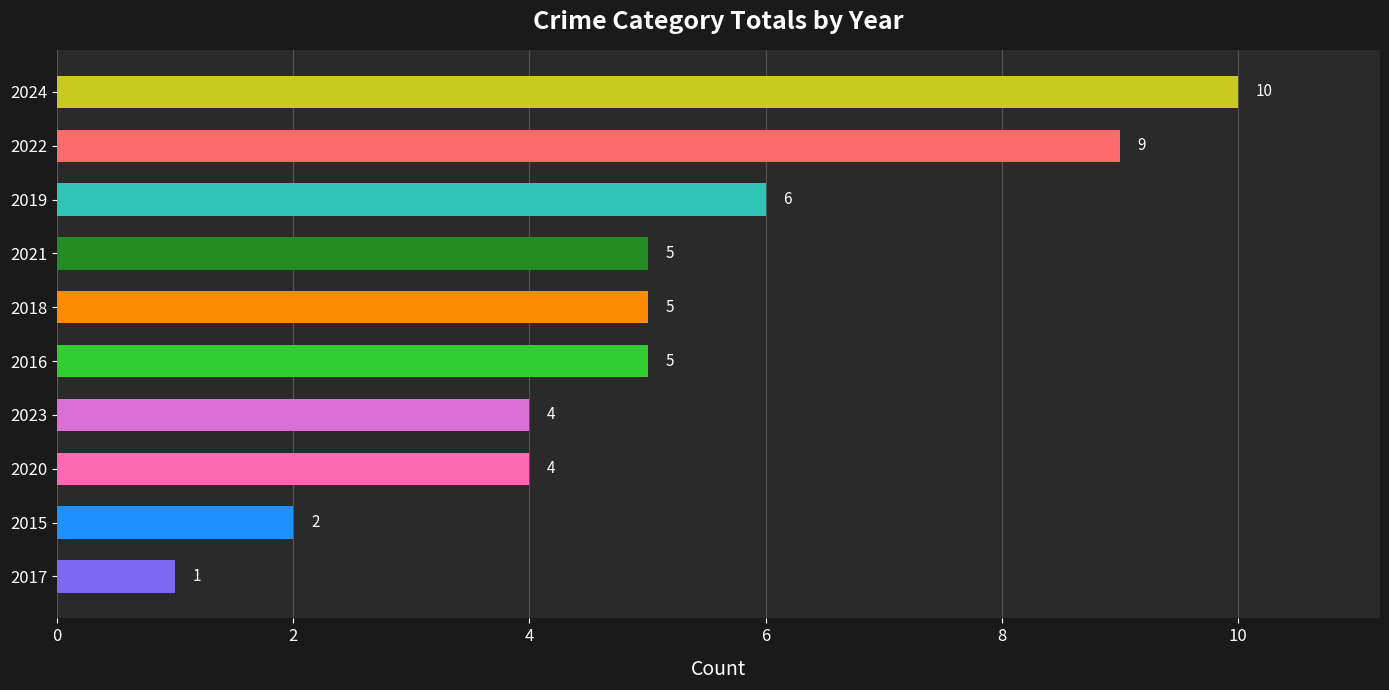

Which has a higher value, 2017 or 2022?

2022